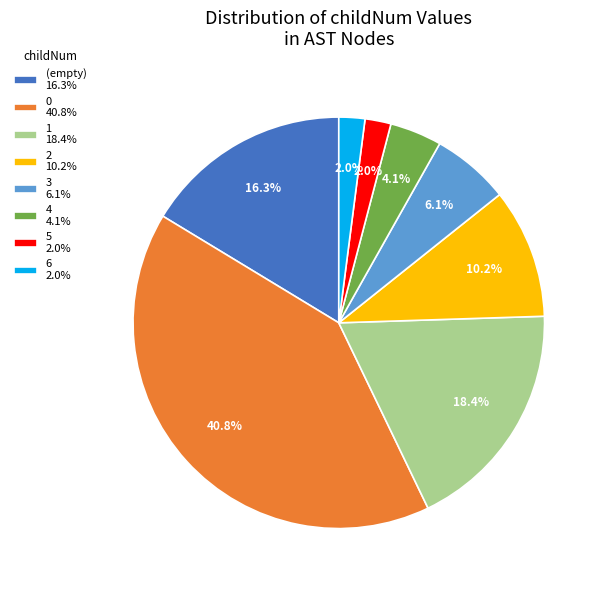

Does any single category account for the majority?

No